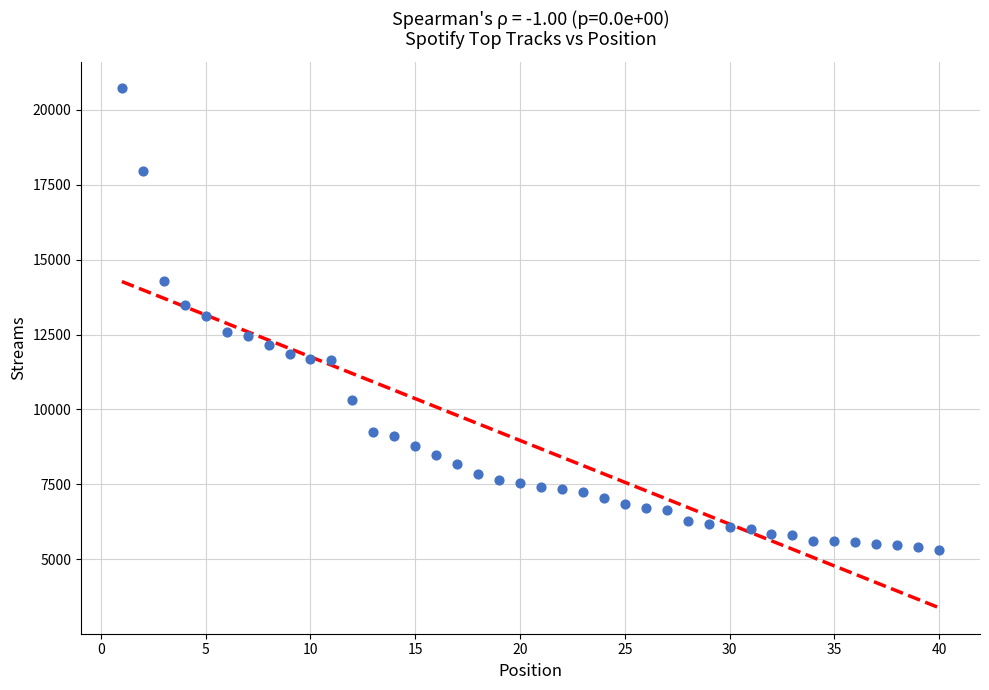

What is the range of X values (max minus min)?

39